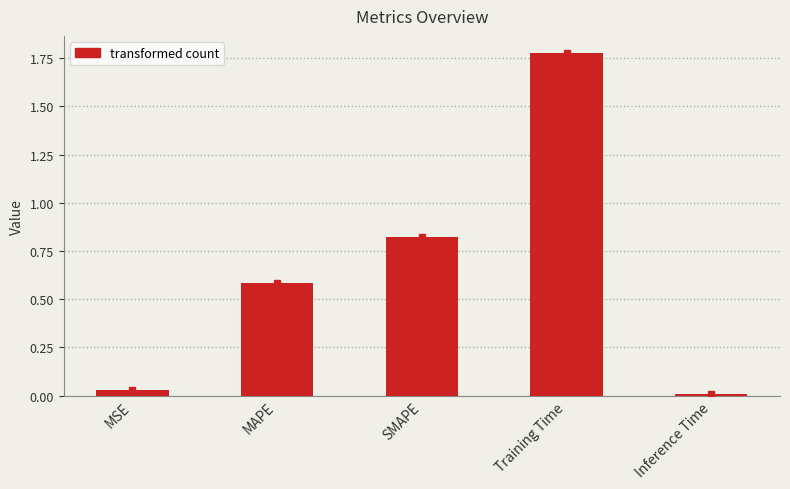

Which category has the highest value across all series?

Training Time